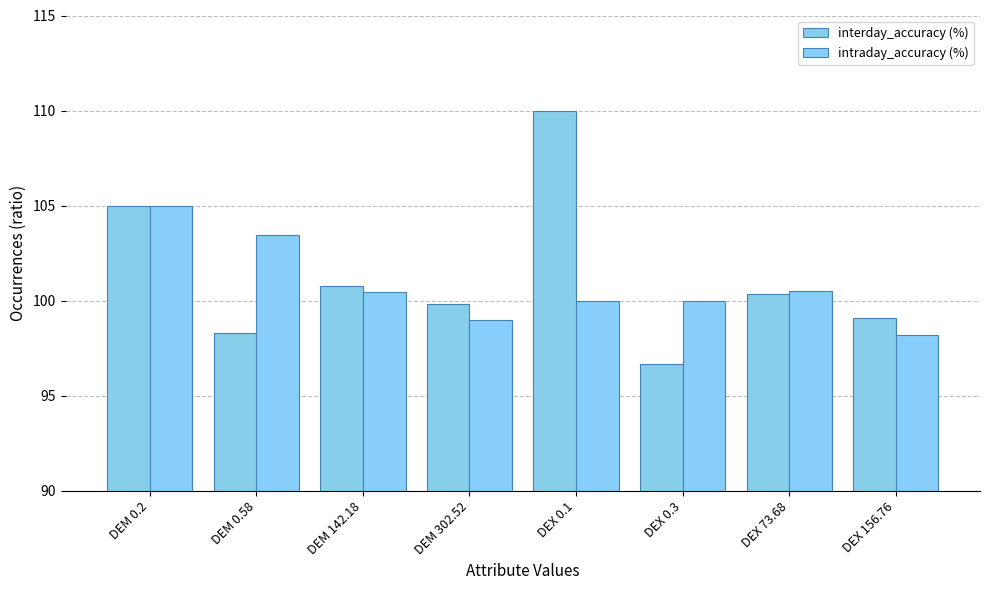

Count the number of categories in the chart.

8